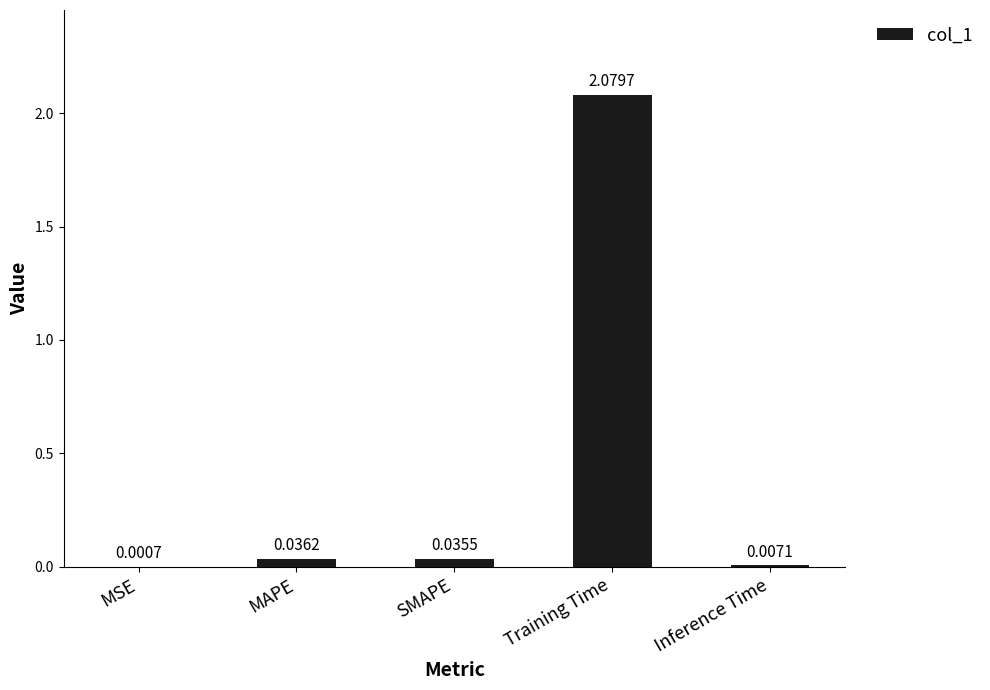

Between Training Time and MAPE, which is larger?

Training Time